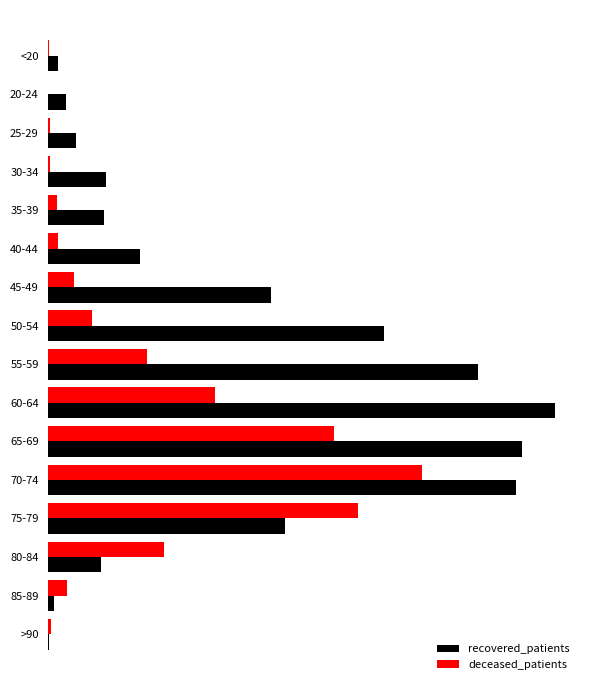

Which series has the largest range (max minus min)?

recovered_patients